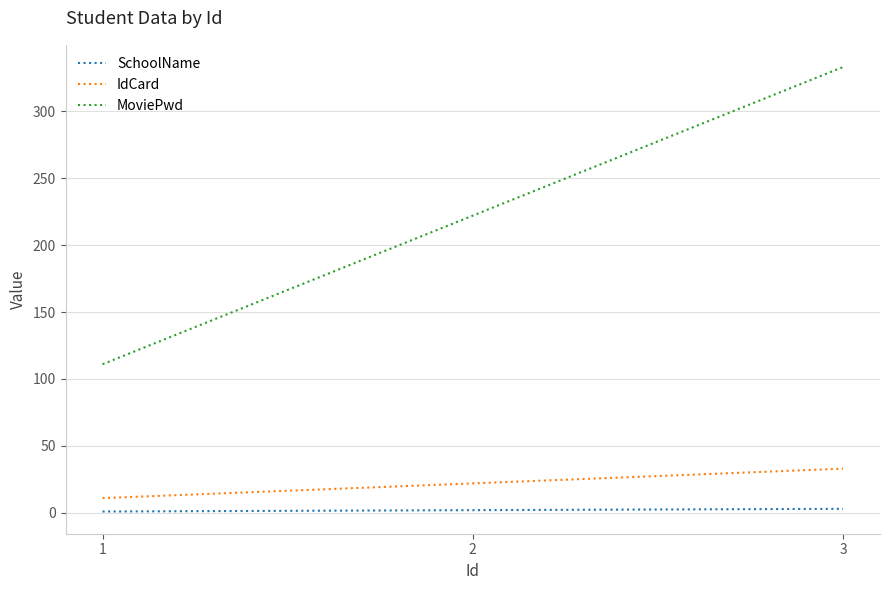

Which series has the largest total across all categories?

MoviePwd